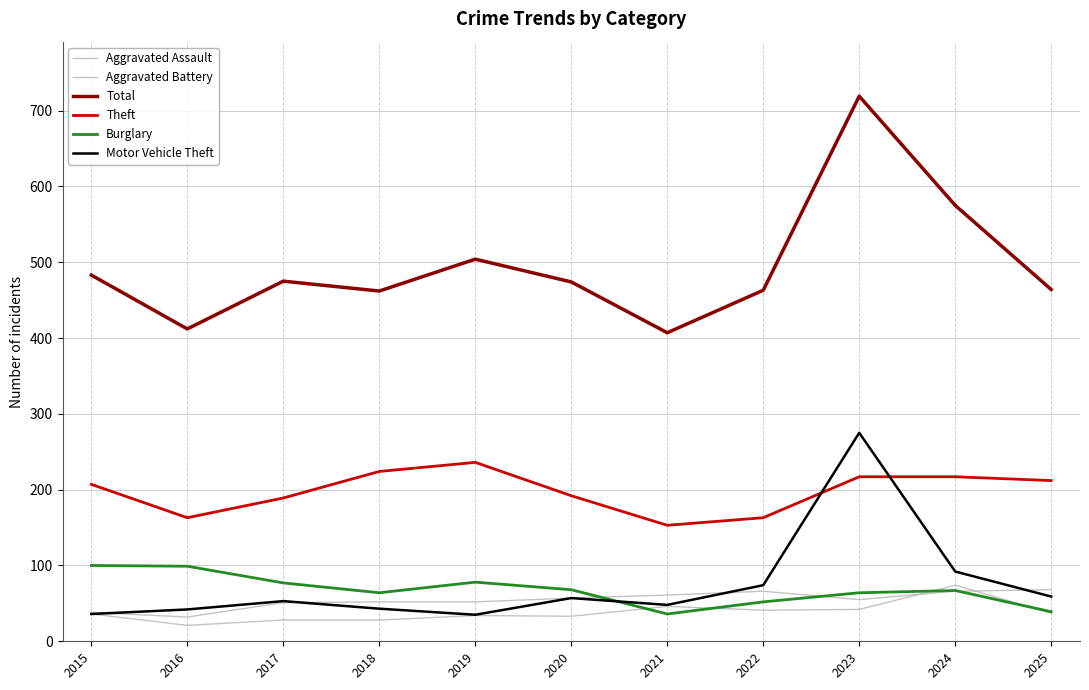

What is the value of the Theft point at the 5th from the left?

236